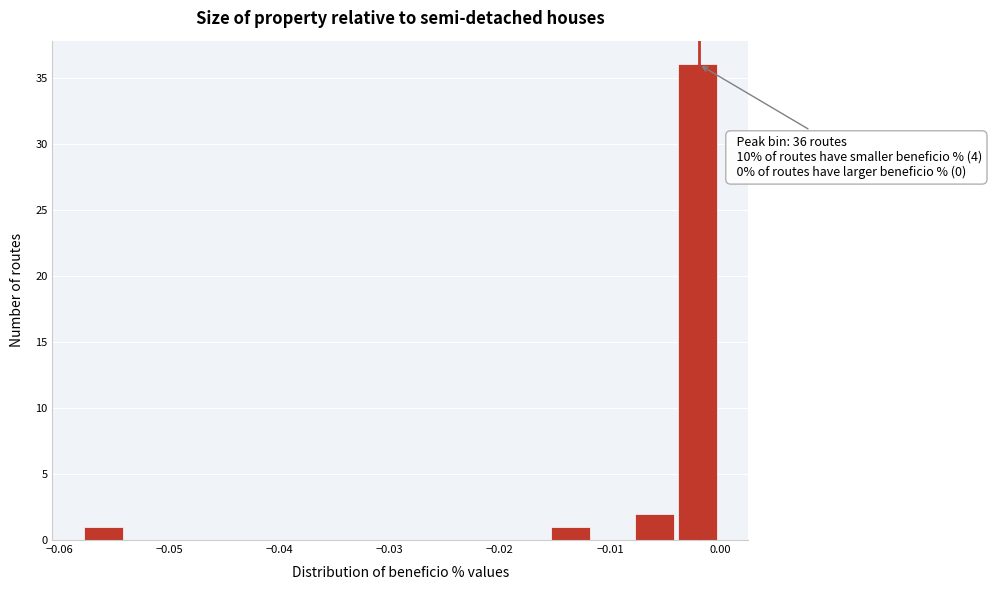

Read against the x-axis, roughly where is the centre of the tallest bar?

-0.002